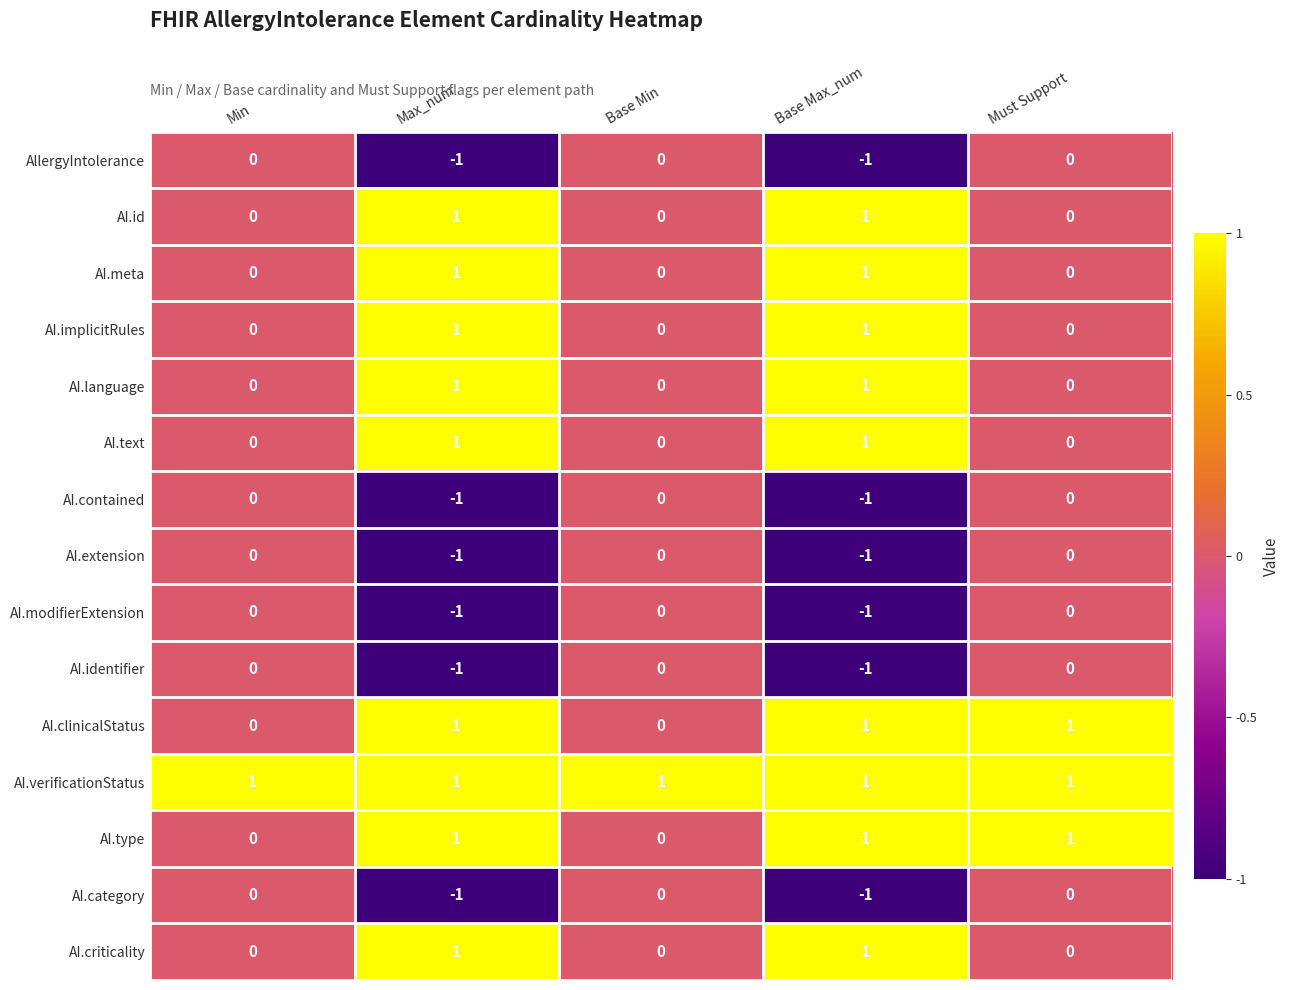

What is the difference between the highest and lowest values at Base Min?

1